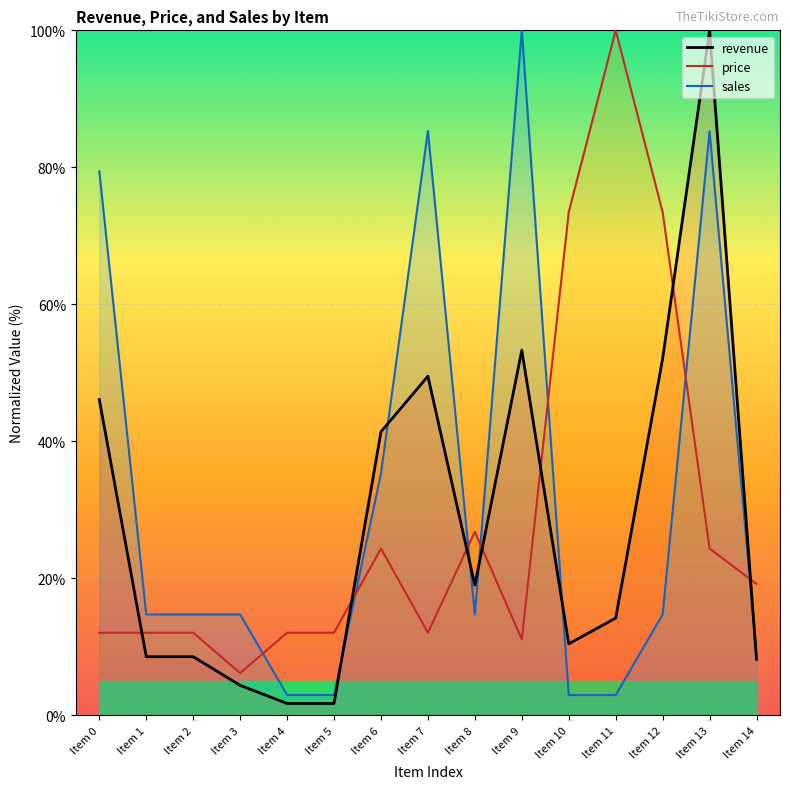

At which category does the chart reach its minimum across all series?

Item 4